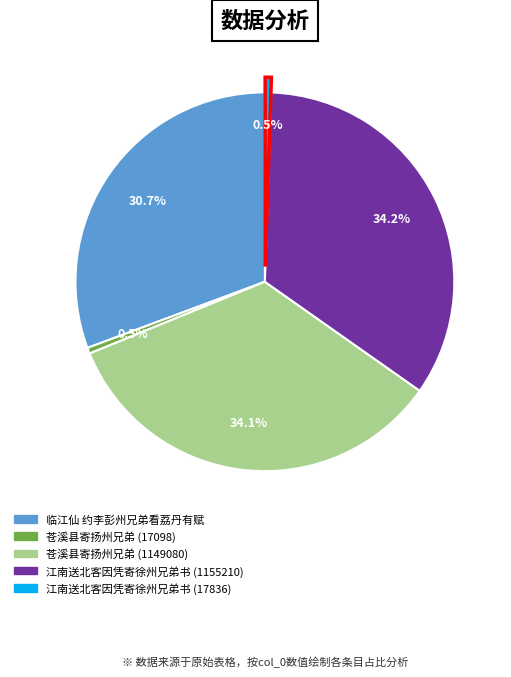

Combined, what portion of the pie is 江南送北客因凭寄徐州兄弟书 (1155210) and 苍溪县寄扬州兄弟 (17098)?

34.7%